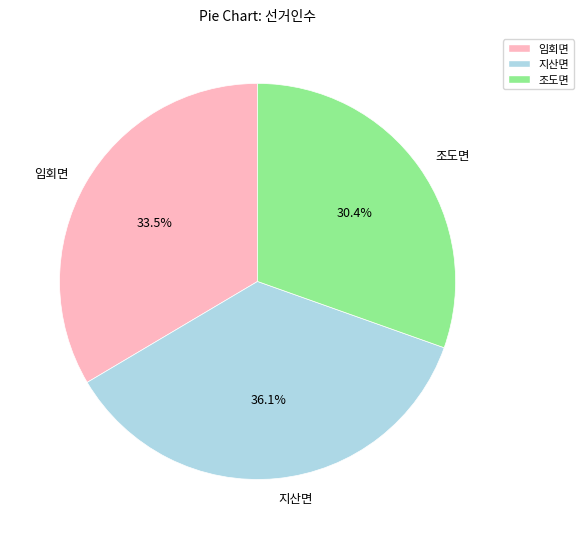

Which category has the smallest portion of the pie?

조도면